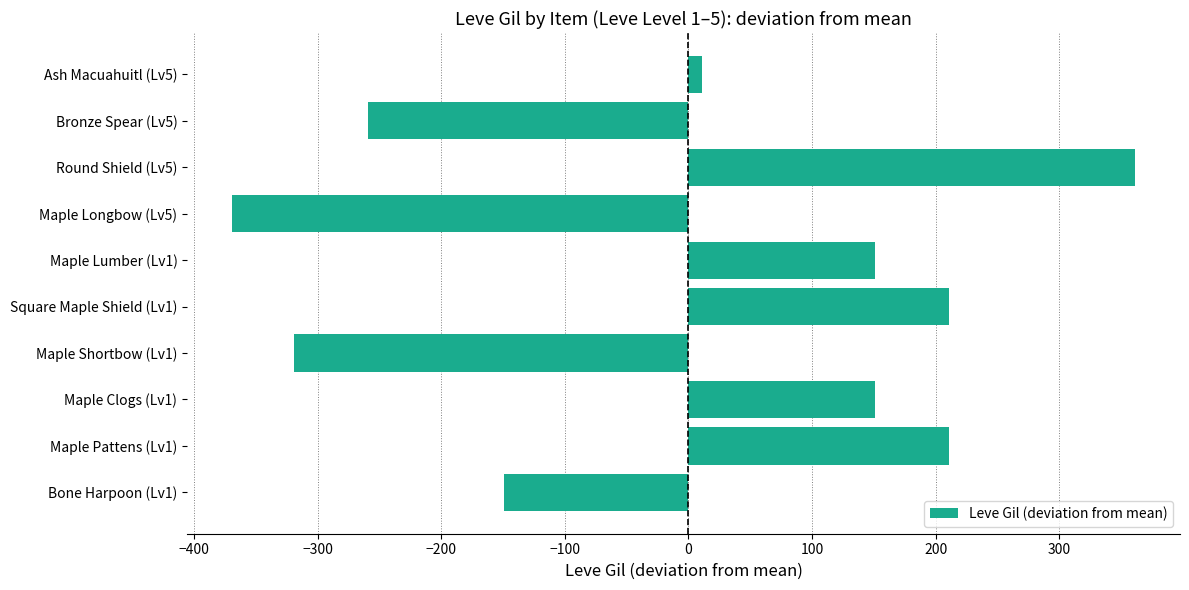

At which label is the value closest to -4?

Ash Macuahuitl (Lv5)